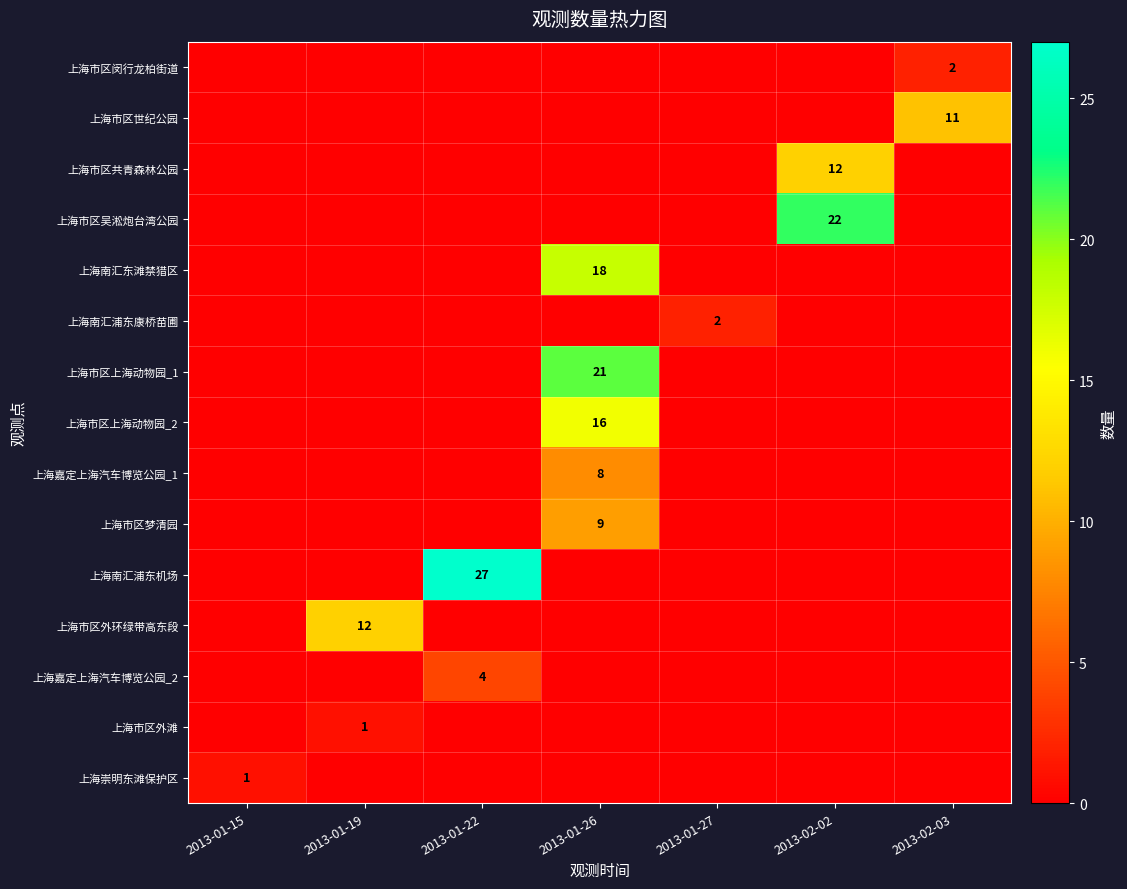

The row_9 series shows 0 at 2013-01-22. True or false?

True